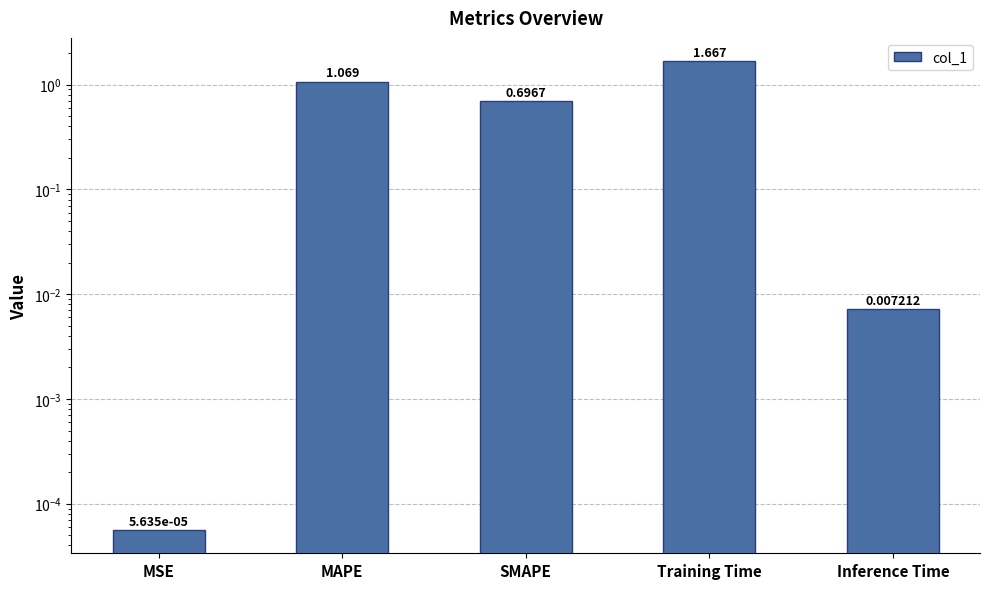

Between SMAPE and Training Time, which is larger?

Training Time